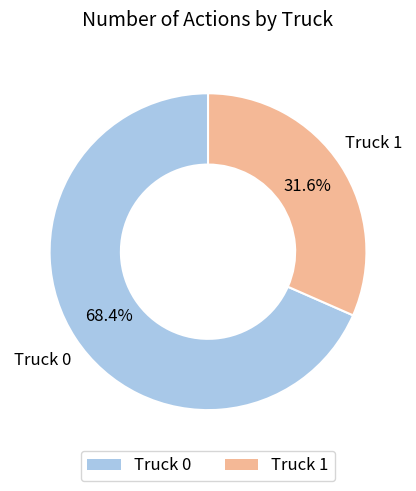

How much of the chart is everything except Truck 1?

68.4%